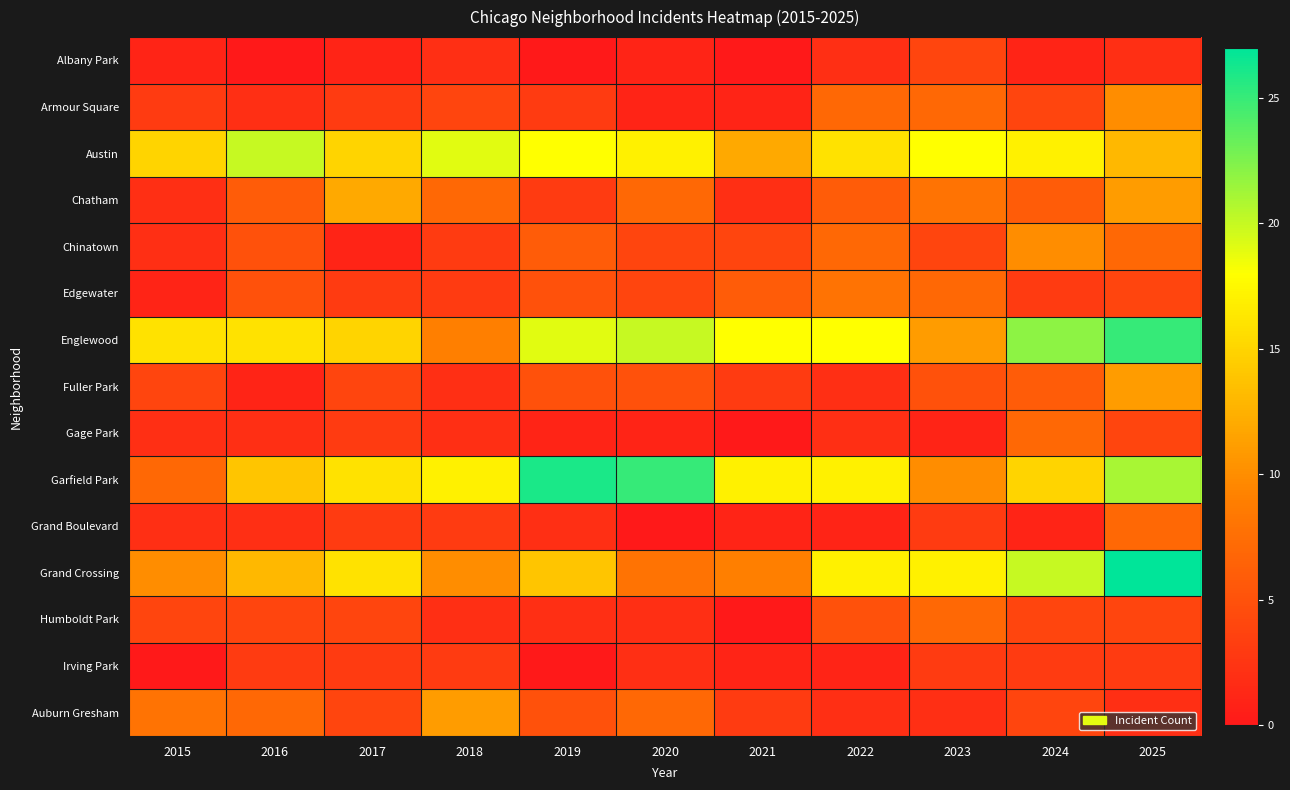

Reading right to left, transcribe all the data shown in this chart.

Albany Park: 2025=2	2024=1	2023=4	2022=2	2021=0	2020=1	2019=0	2018=2	2017=1	2016=0	2015=1
Armour Square: 2025=10	2024=4	2023=7	2022=7	2021=1	2020=1	2019=3	2018=4	2017=3	2016=2	2015=3
Austin: 2025=13	2024=17	2023=18	2022=16	2021=12	2020=17	2019=18	2018=19	2017=15	2016=20	2015=15
Chatham: 2025=11	2024=6	2023=8	2022=6	2021=2	2020=7	2019=3	2018=7	2017=12	2016=6	2015=2
Chinatown: 2025=7	2024=10	2023=4	2022=7	2021=4	2020=4	2019=6	2018=3	2017=1	2016=5	2015=2
Edgewater: 2025=4	2024=3	2023=7	2022=8	2021=6	2020=4	2019=5	2018=3	2017=3	2016=5	2015=1
Englewood: 2025=25	2024=22	2023=11	2022=18	2021=18	2020=20	2019=19	2018=9	2017=15	2016=16	2015=16
Fuller Park: 2025=11	2024=6	2023=5	2022=2	2021=3	2020=5	2019=5	2018=2	2017=4	2016=1	2015=4
Gage Park: 2025=4	2024=7	2023=1	2022=2	2021=0	2020=1	2019=1	2018=2	2017=3	2016=2	2015=2
Garfield Park: 2025=21	2024=15	2023=10	2022=17	2021=17	2020=25	2019=26	2018=17	2017=16	2016=14	2015=7
Grand Boulevard: 2025=7	2024=1	2023=3	2022=1	2021=1	2020=0	2019=2	2018=3	2017=3	2016=2	2015=2
Grand Crossing: 2025=27	2024=20	2023=17	2022=17	2021=9	2020=8	2019=14	2018=10	2017=16	2016=13	2015=10
Humboldt Park: 2025=4	2024=4	2023=7	2022=5	2021=0	2020=2	2019=2	2018=2	2017=4	2016=4	2015=4
Irving Park: 2025=3	2024=3	2023=3	2022=1	2021=1	2020=2	2019=0	2018=3	2017=3	2016=3	2015=0
Auburn Gresham: 2025=2	2024=4	2023=2	2022=2	2021=3	2020=7	2019=5	2018=11	2017=4	2016=7	2015=8